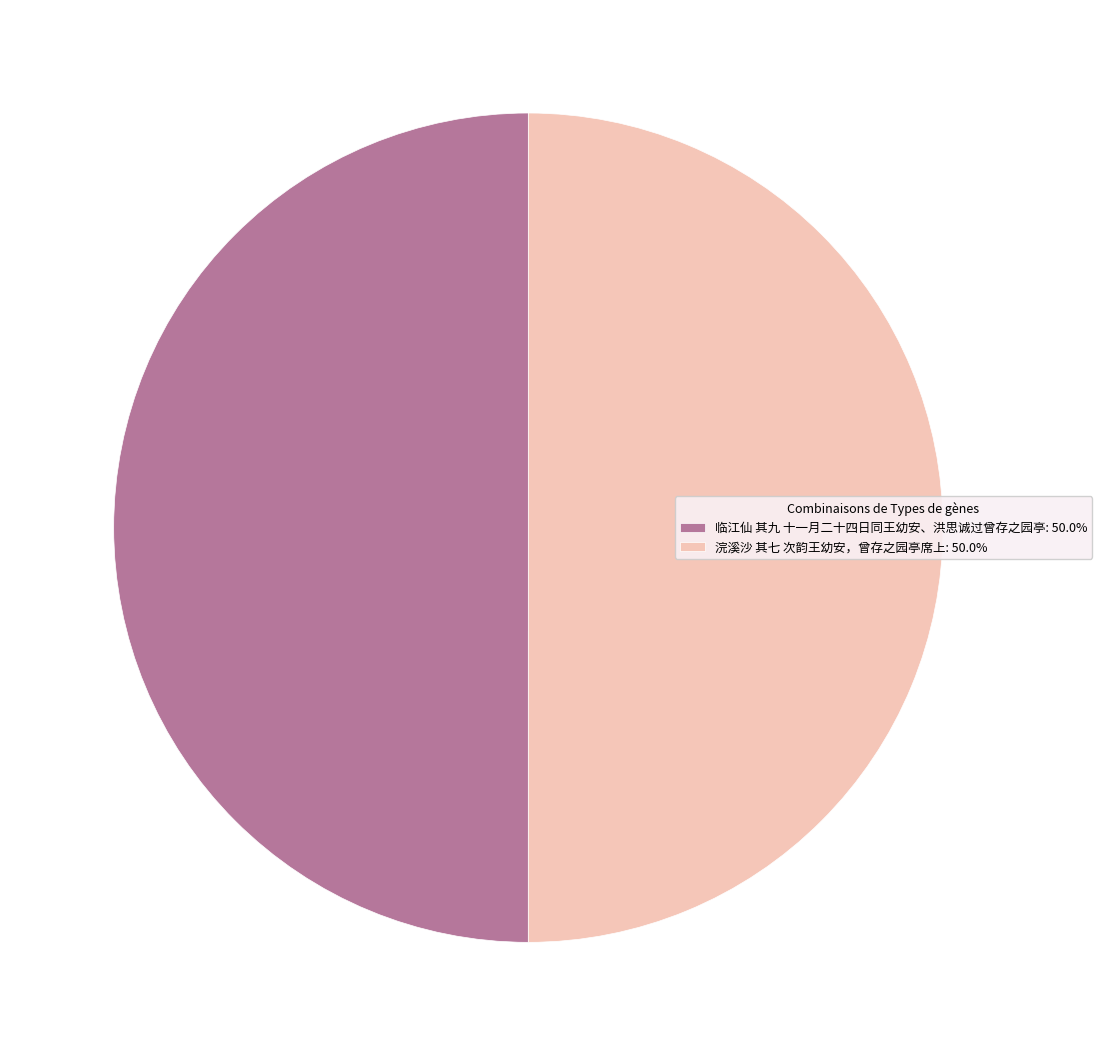

Is it true that 浣溪沙 其七 次韵王幼安，曾存之园亭席上 is 50% of the pie?

True